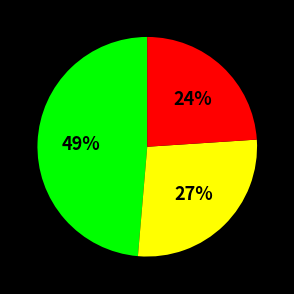

To the nearest percent, what is the difference between the largest and smallest slice percentages?

25%